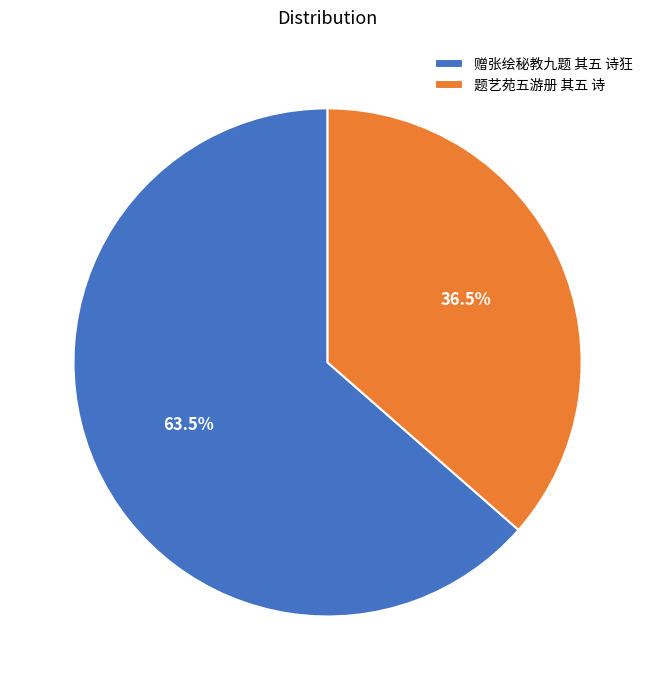

Rank the categories by value from highest to lowest.

赠张绘秘教九题 其五 诗狂, 题艺苑五游册 其五 诗